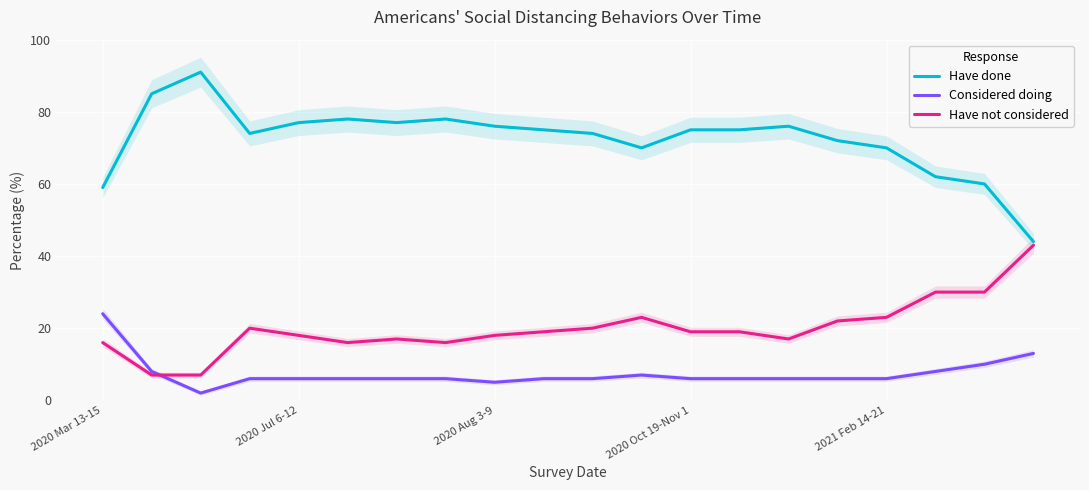

What is the maximum value shown in the chart?

91